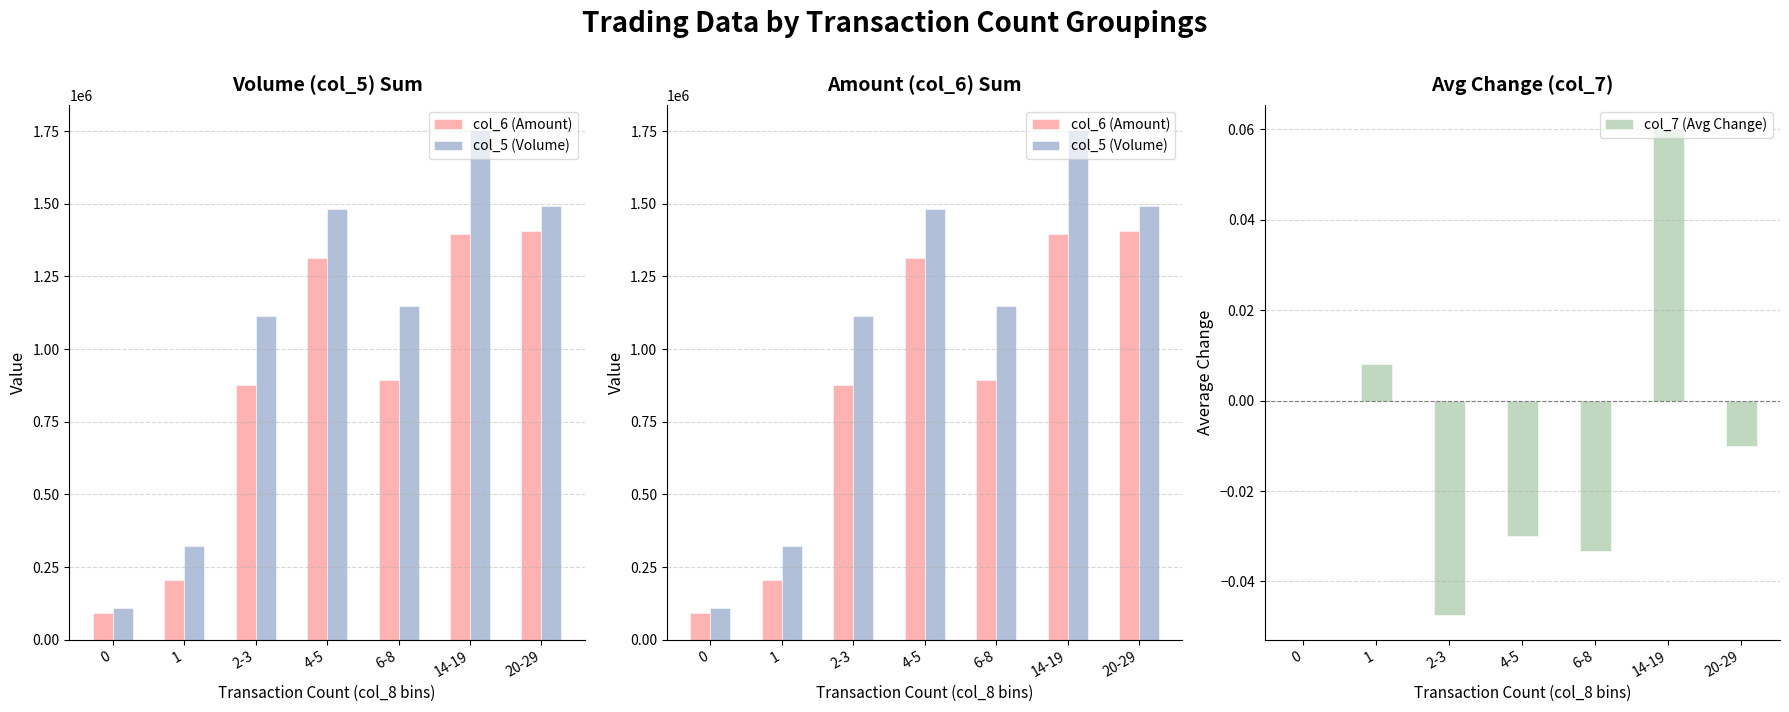

At 20-29, list the series in order from largest to smallest.

col_5 (Volume), col_6 (Amount), col_7 (Avg Change)